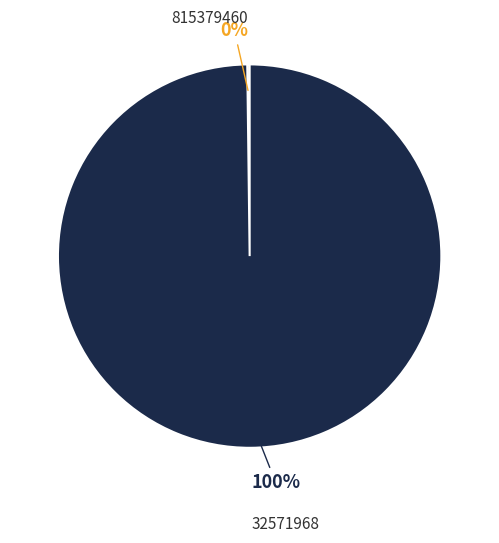

To the nearest percent, what is the difference between the largest and smallest slice percentages?

100%